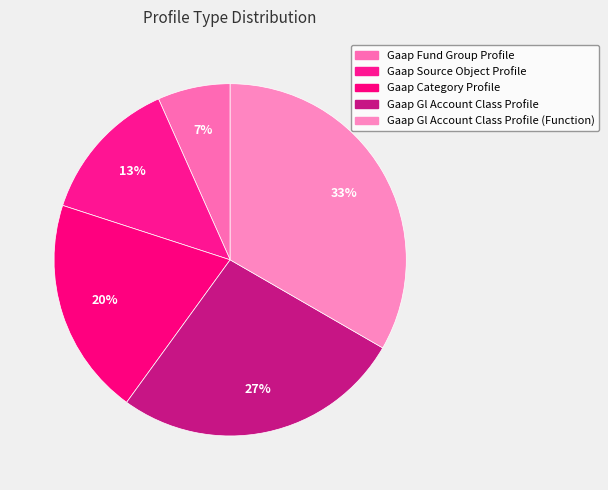

The Gaap Gl Account Class Profile (Function) slice represents 48% of the pie. True or false?

False